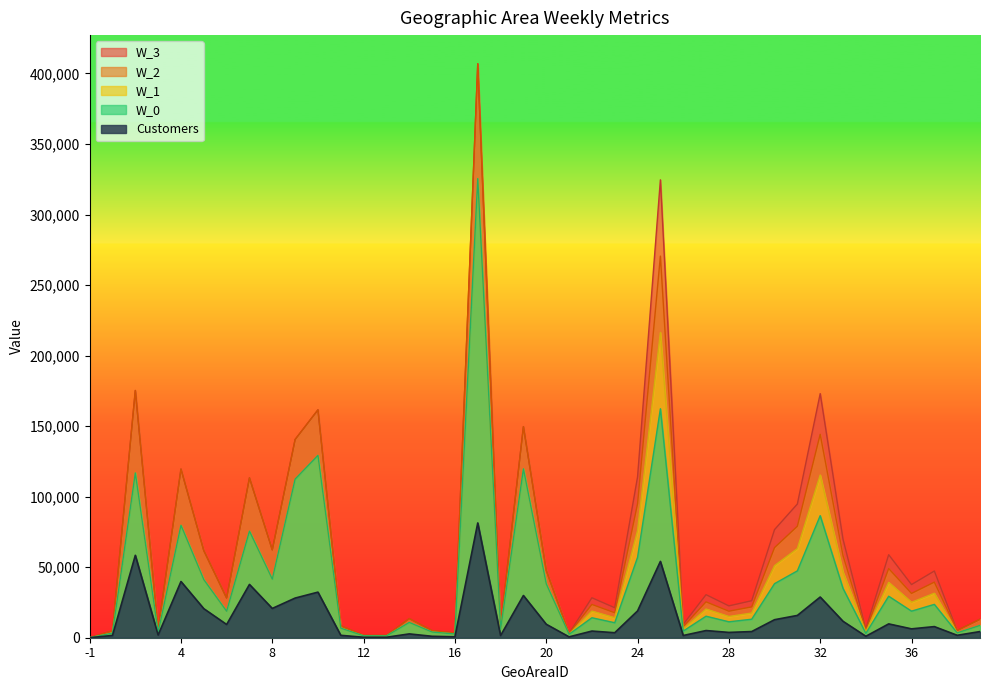

What is the sum of all W_2 values?

2491003